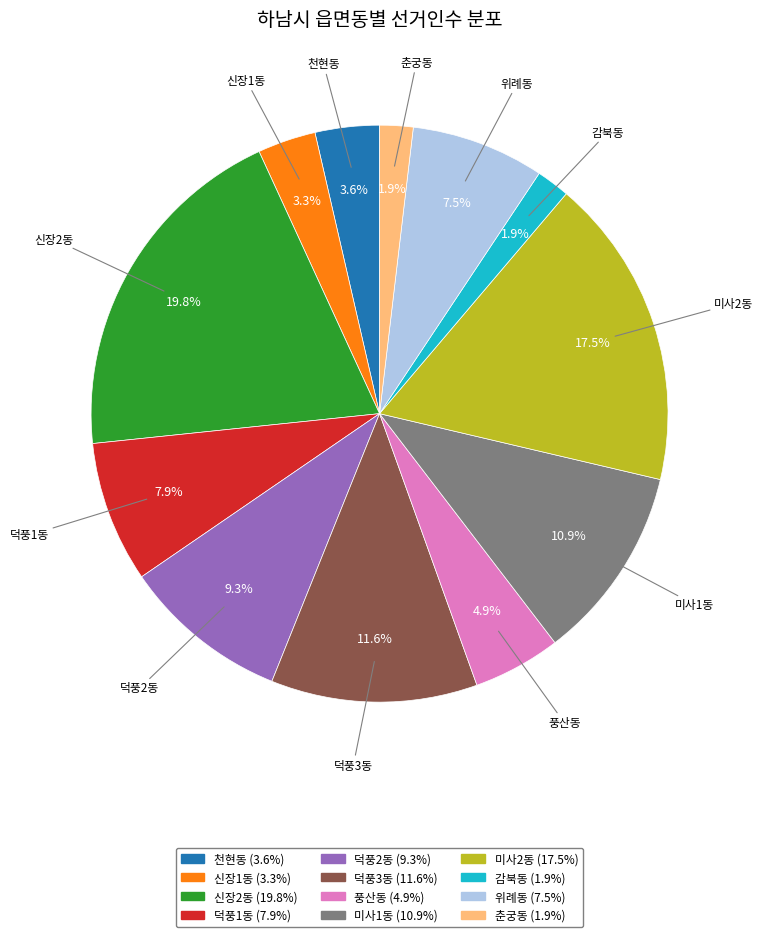

True or false: 풍산동 accounts for 5% of the total.

True